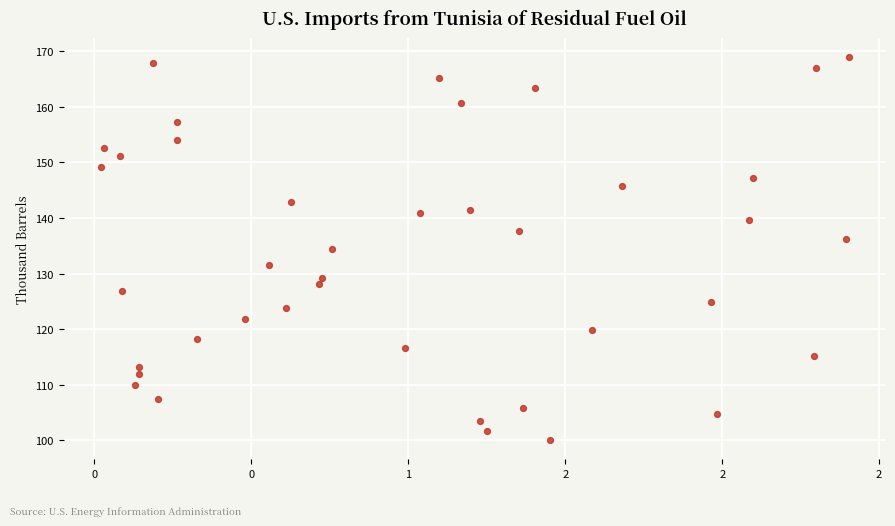

What is the range of X values (max minus min)?

238.2